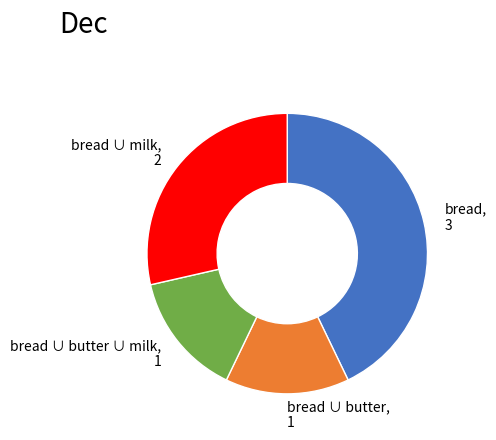

Does any single category account for the majority?

No